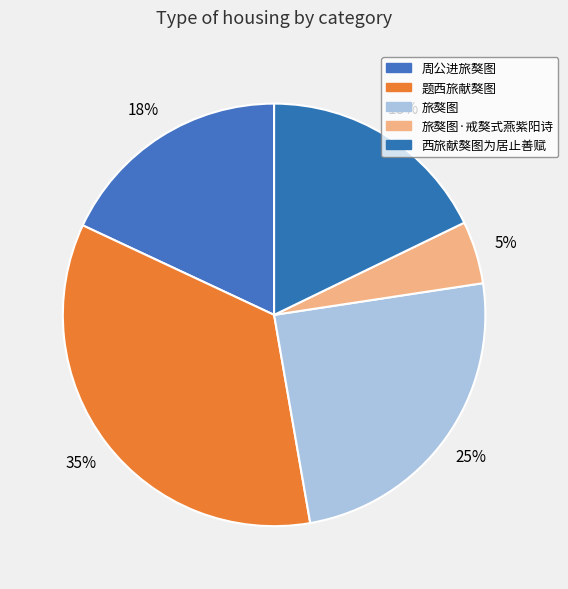

Which category has the biggest portion of the pie?

题西旅献獒图